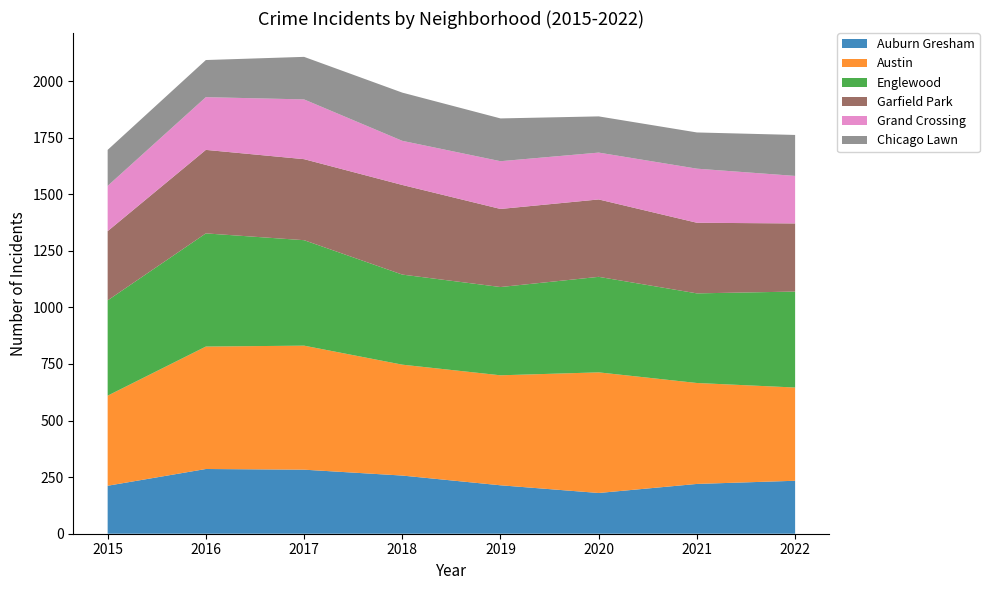

Reading left to right, what are all the values shown in this chart?

Auburn Gresham: 2015=212	2016=286	2017=283	2018=257	2019=214	2020=180	2021=220	2022=234
Austin: 2015=398	2016=541	2017=548	2018=490	2019=486	2020=533	2021=446	2022=412
Englewood: 2015=421	2016=500	2017=466	2018=398	2019=390	2020=422	2021=396	2022=424
Garfield Park: 2015=306	2016=369	2017=358	2018=396	2019=345	2020=342	2021=312	2022=301
Grand Crossing: 2015=200	2016=233	2017=264	2018=195	2019=211	2020=207	2021=239	2022=210
Chicago Lawn: 2015=159	2016=164	2017=188	2018=213	2019=189	2020=160	2021=160	2022=181